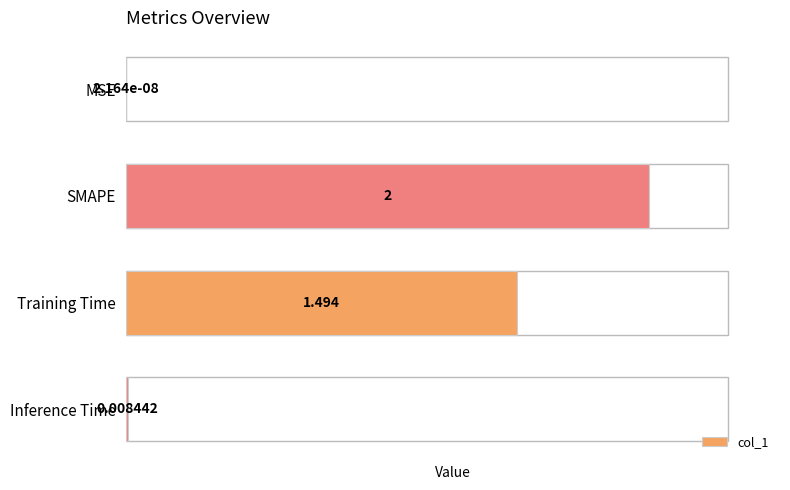

At which label is the value closest to 1?

Training Time